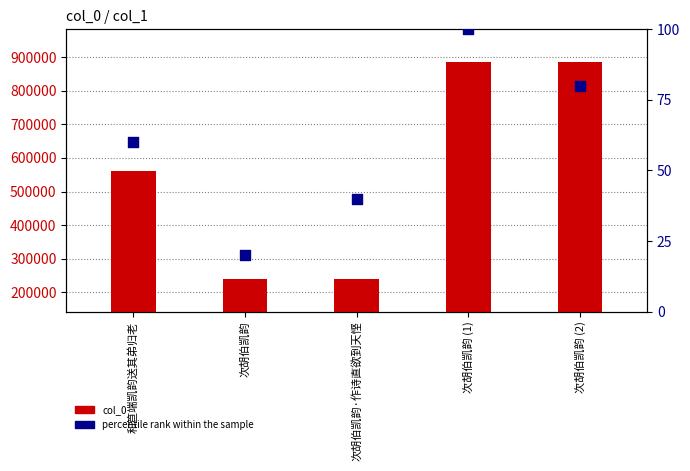

Which series has the largest total across all categories?

col_0